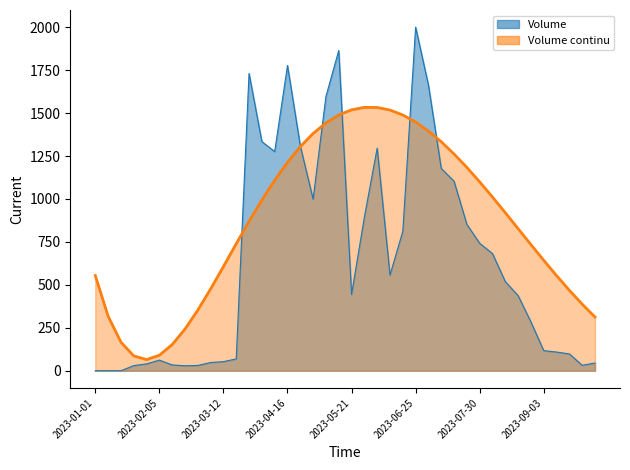

What are all the series names shown in the legend?

Volume (line), Volume continu (line)